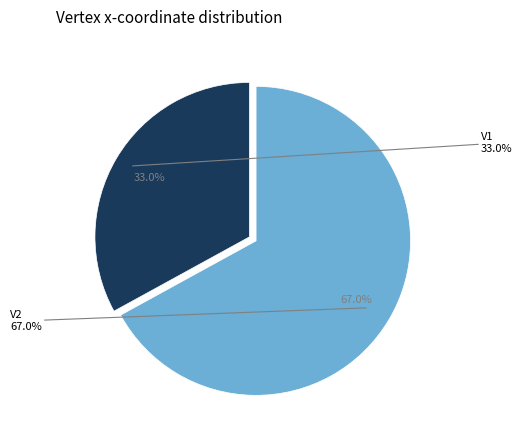

Combined, do V1 and V2 account for over 50%?

Yes